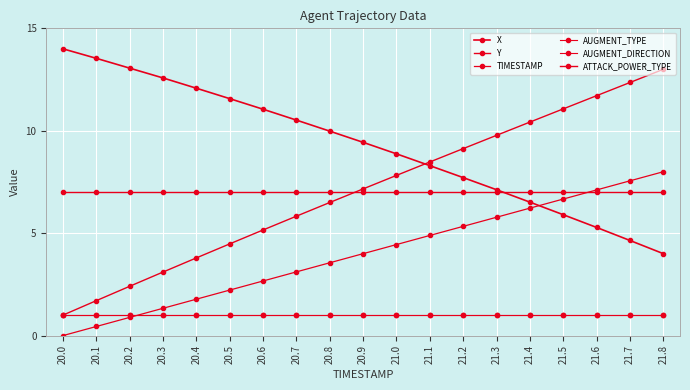

Does the chart have visible grid lines?

Yes